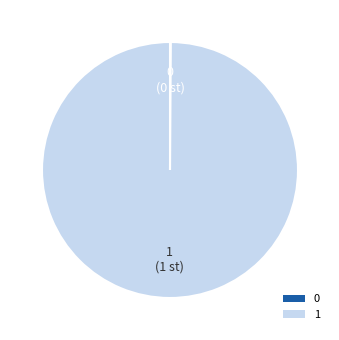

The 1 slice represents 95% of the pie. True or false?

False